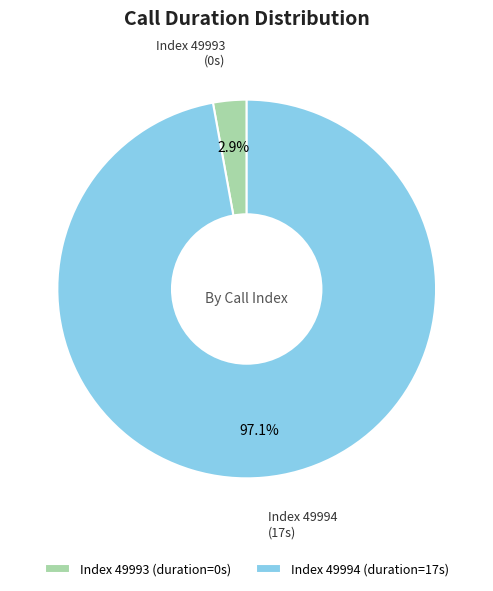

Is the sum of Index 49994 (duration=17s) and Index 49993 (duration=0s) greater than half?

Yes